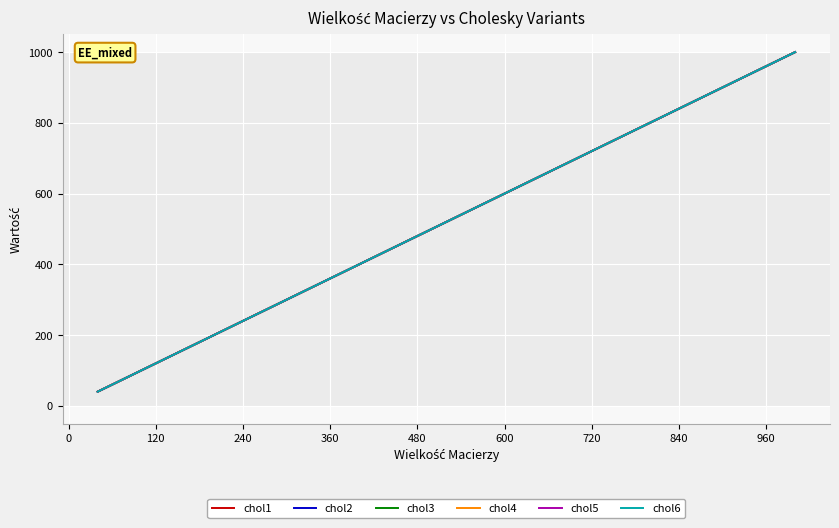

Does the chart have visible grid lines?

Yes